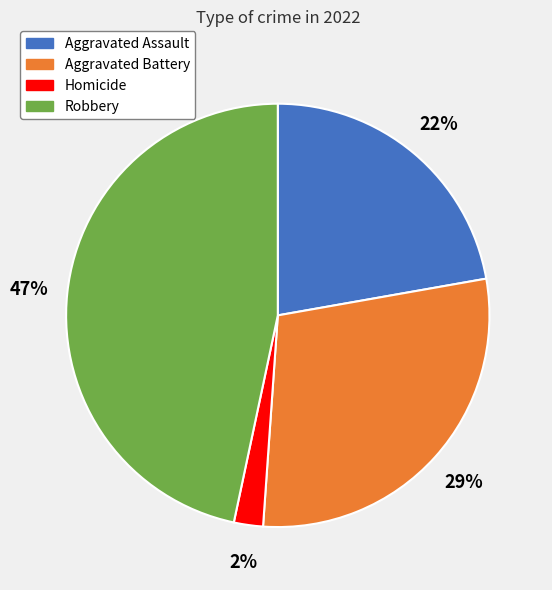

Count the number of slices in the pie.

4